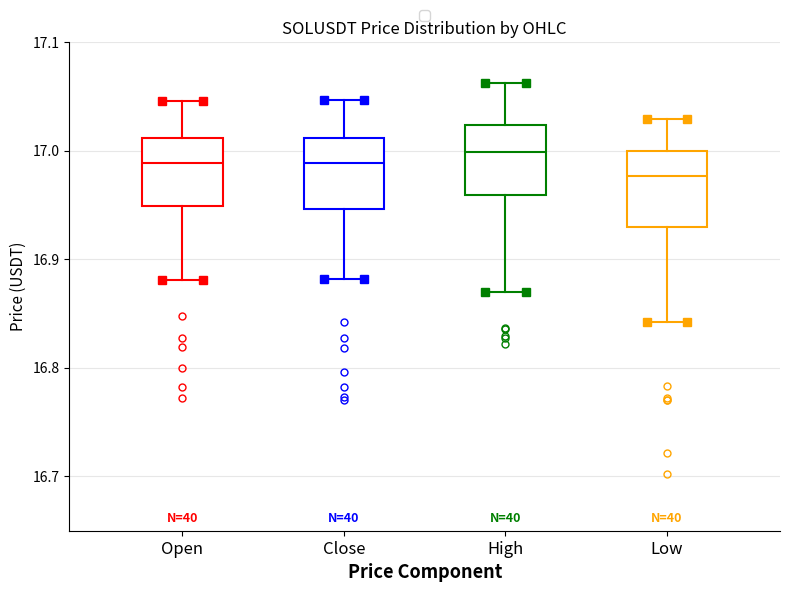

Which box's median line is the highest?

High